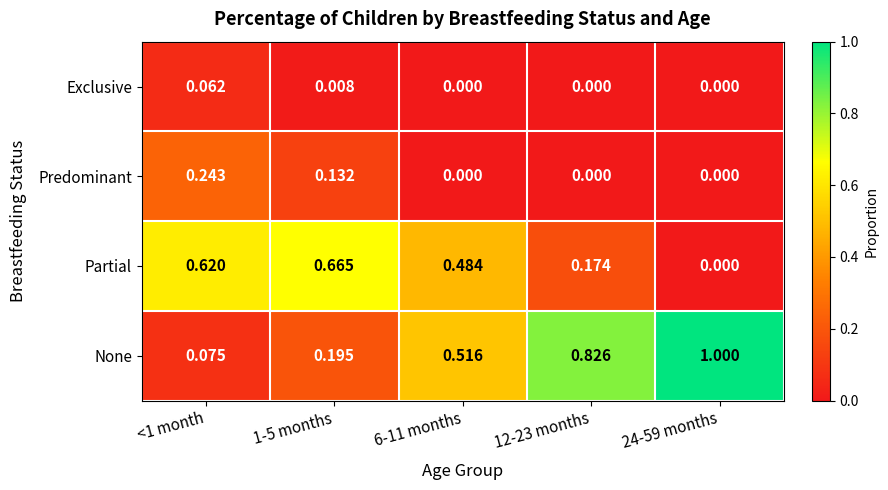

Which series has the largest total across all categories?

None